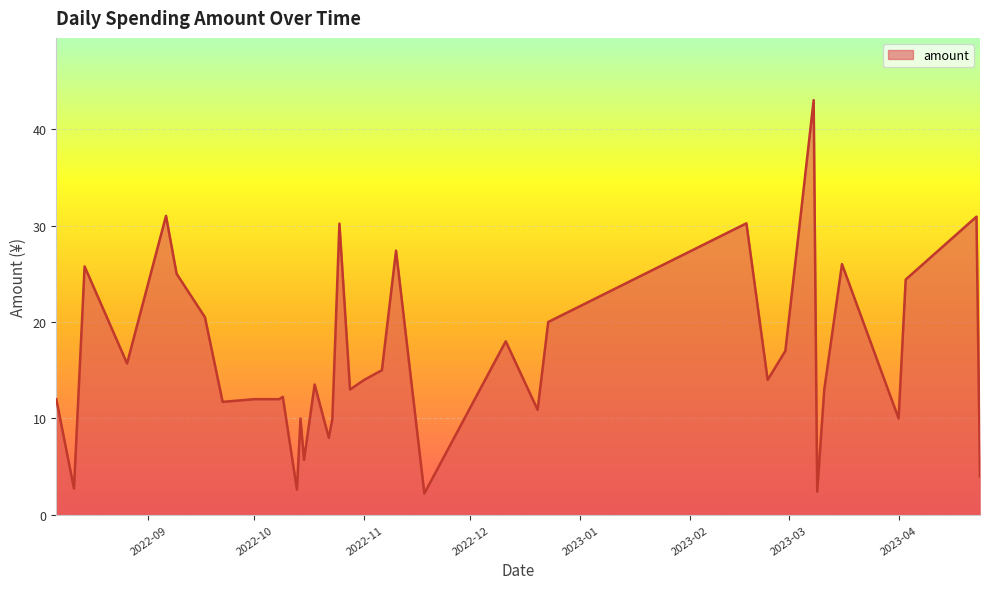

What is the difference between the maximum and minimum values?

40.8